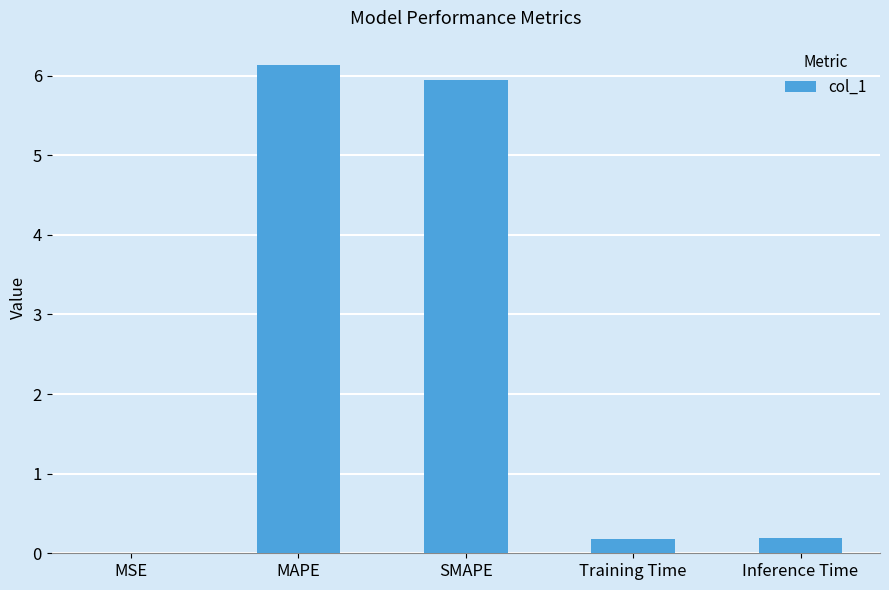

The chart shows a value of 0.2 at Inference Time. True or false?

True